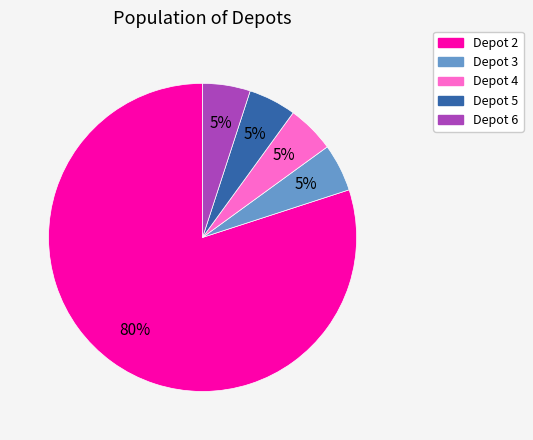

To the nearest percent, what is the average slice percentage?

20%